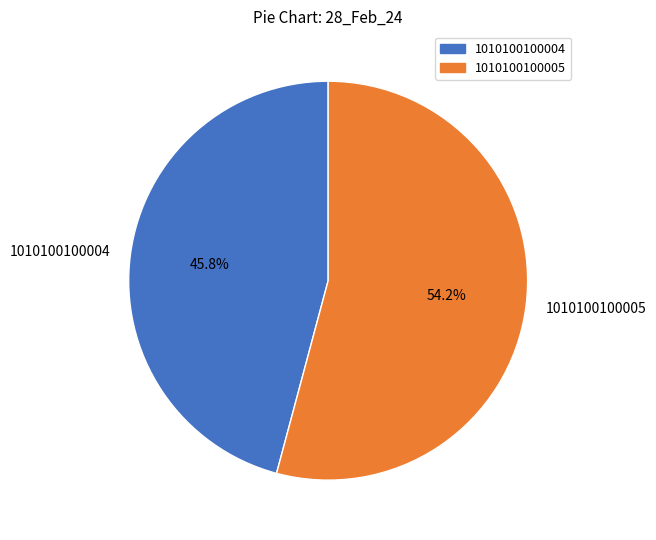

What is the smallest slice in the pie chart?

1010100100004